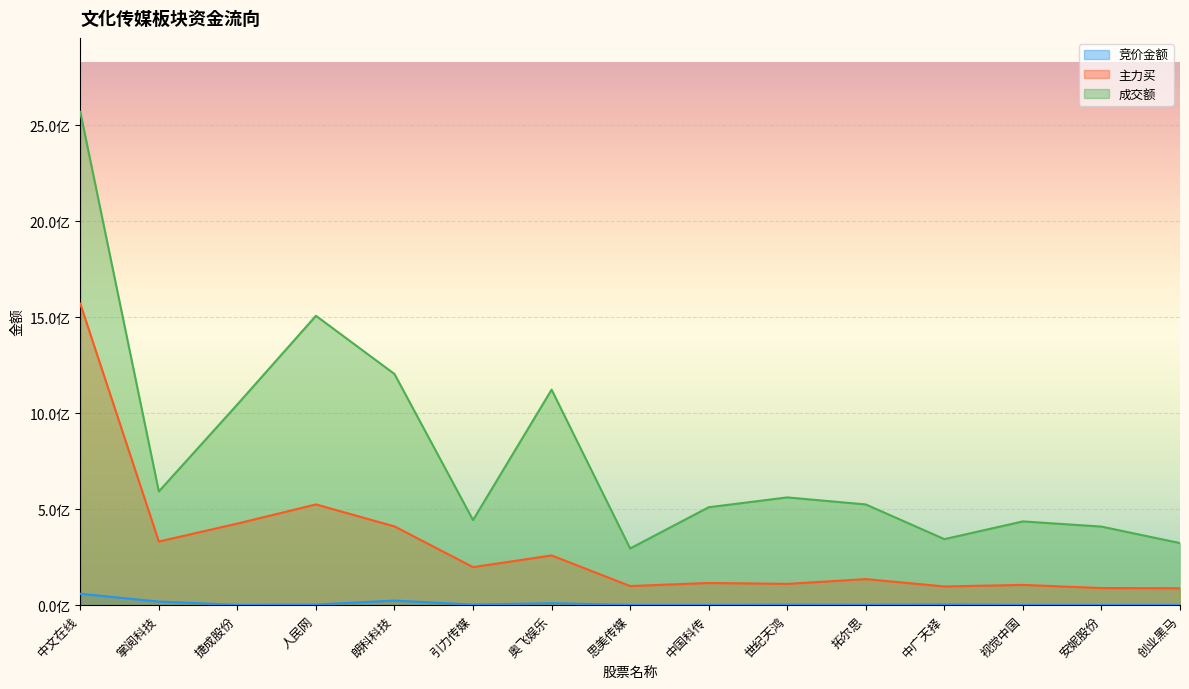

List the series in order of their peak value, highest first.

成交额, 主力买, 竞价金额